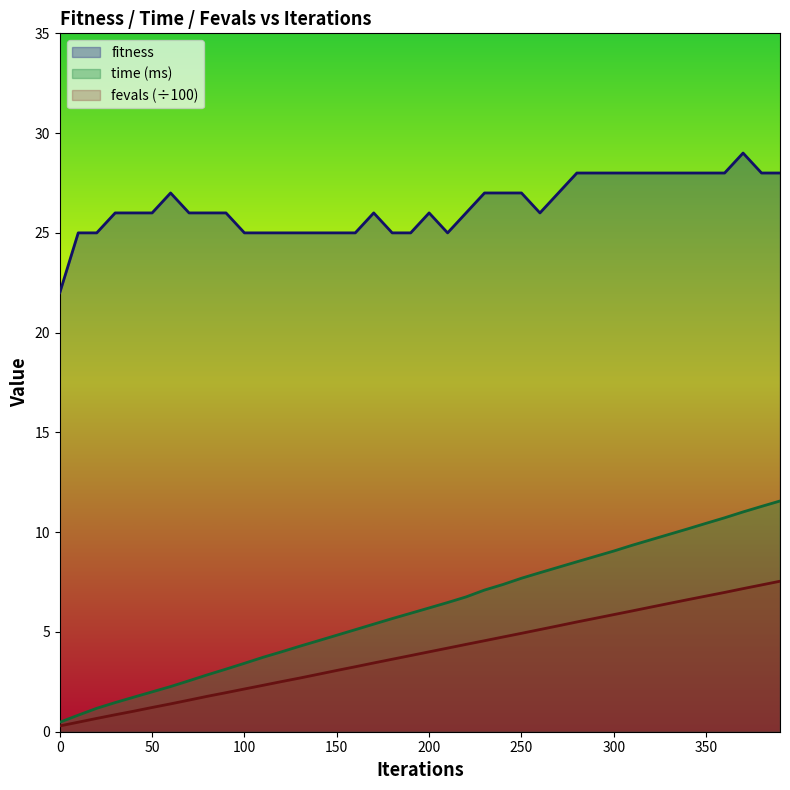

How many categories are shown in the chart?

40